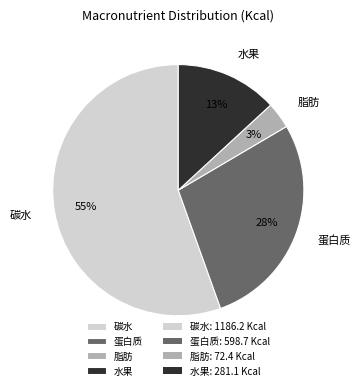

Rank the categories by value from lowest to highest.

脂肪, 水果, 蛋白质, 碳水